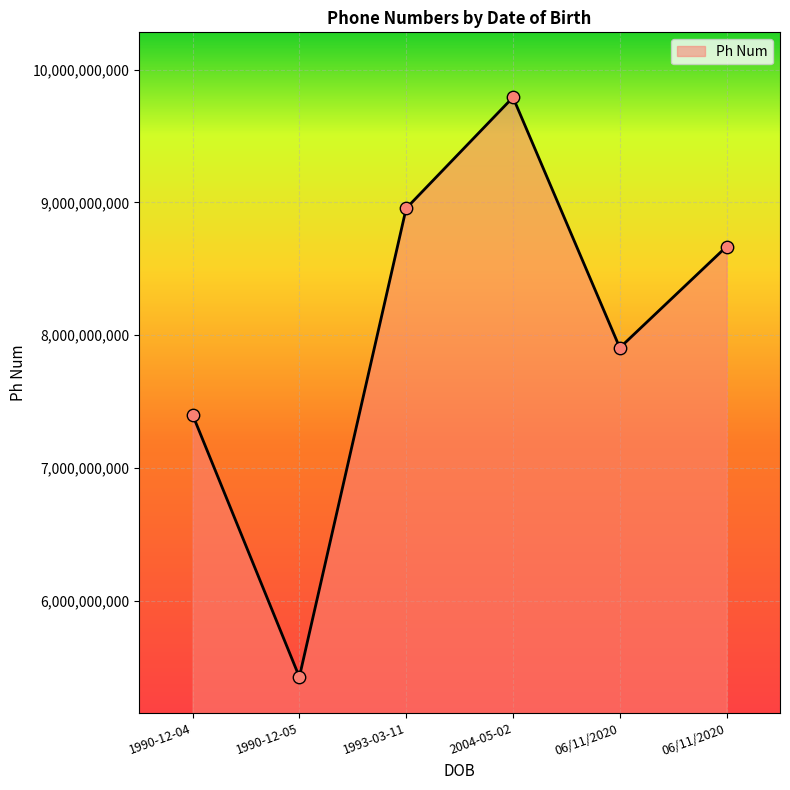

What is the ratio of the value at 06/11/2020 to the value at 1990-12-05?

1.6